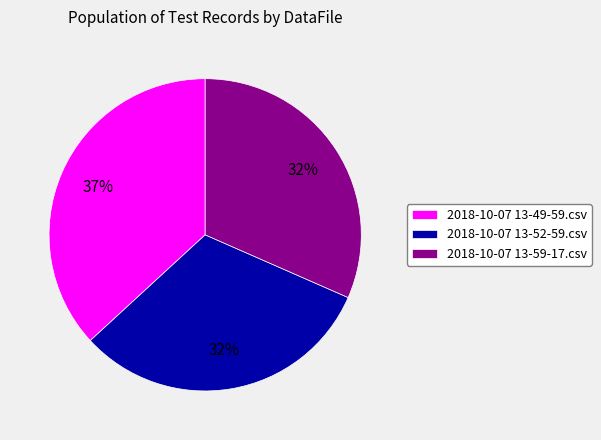

What percentage is the 2018-10-07 13-49-59.csv slice, to the nearest percent?

37%